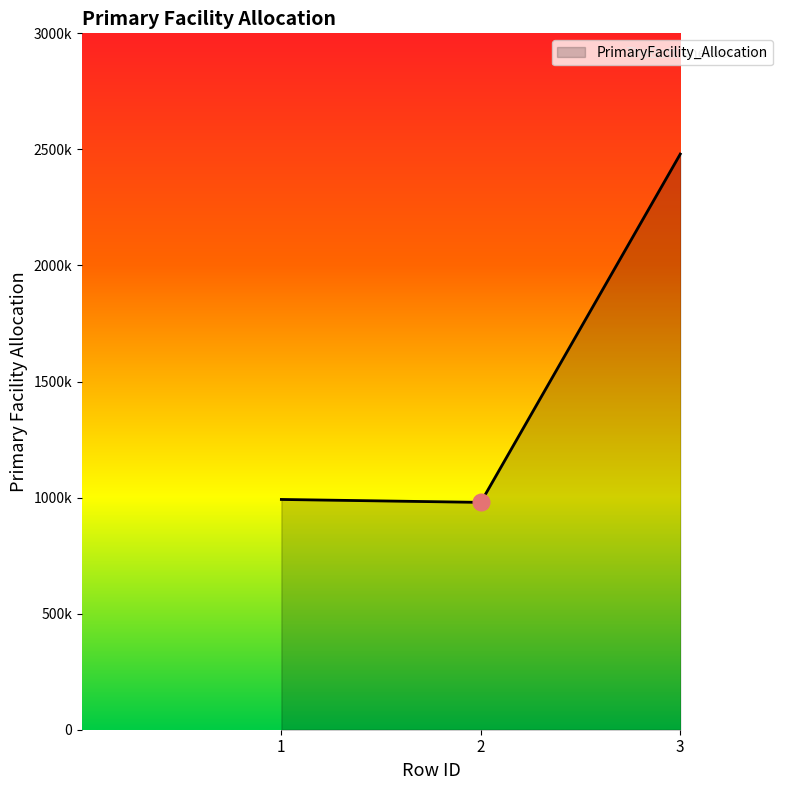

Reading right to left, transcribe all the data shown in this chart.

3=2479944.5	2=979383.4	1=991977.8